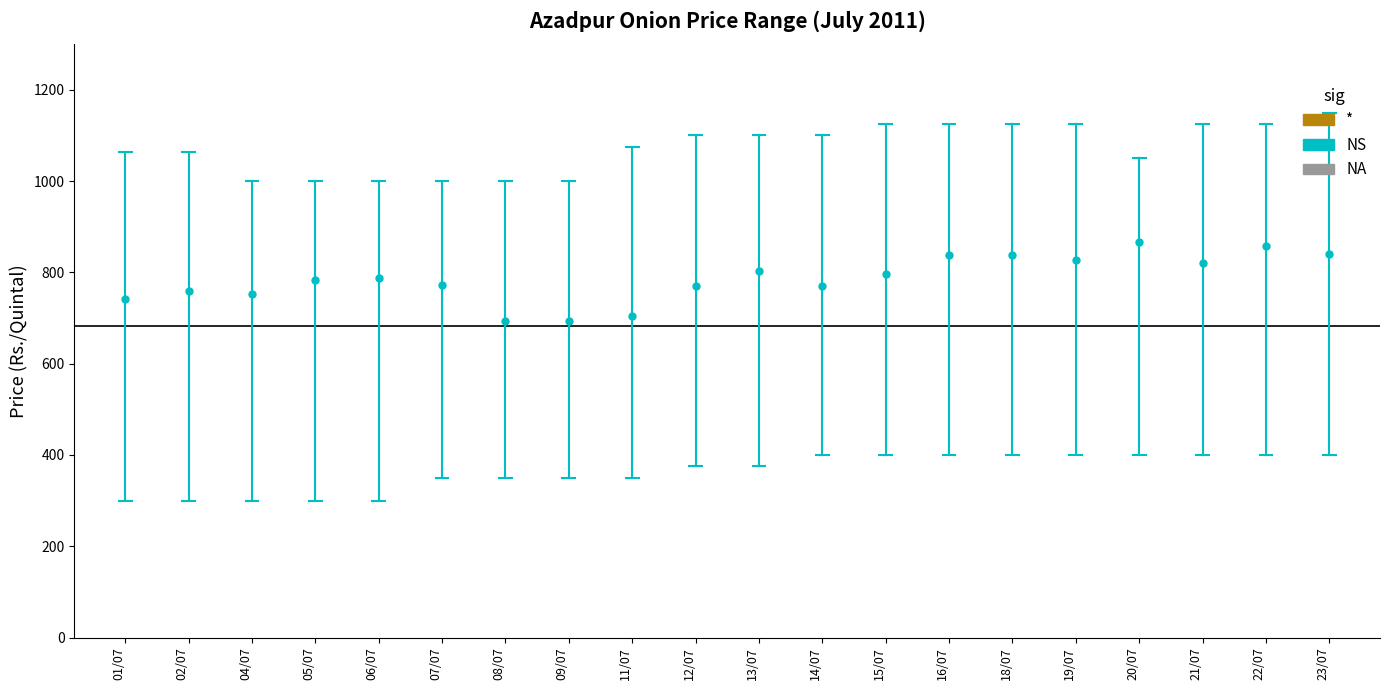

True or false: Maximum Price(Rs./Quintal) has more than 2 interior local peaks.

False